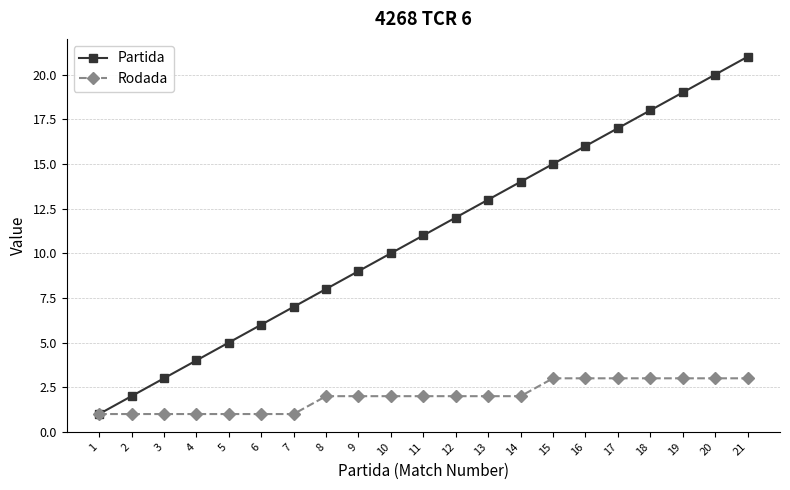

Does the chart display data point markers on the line(s)?

Yes